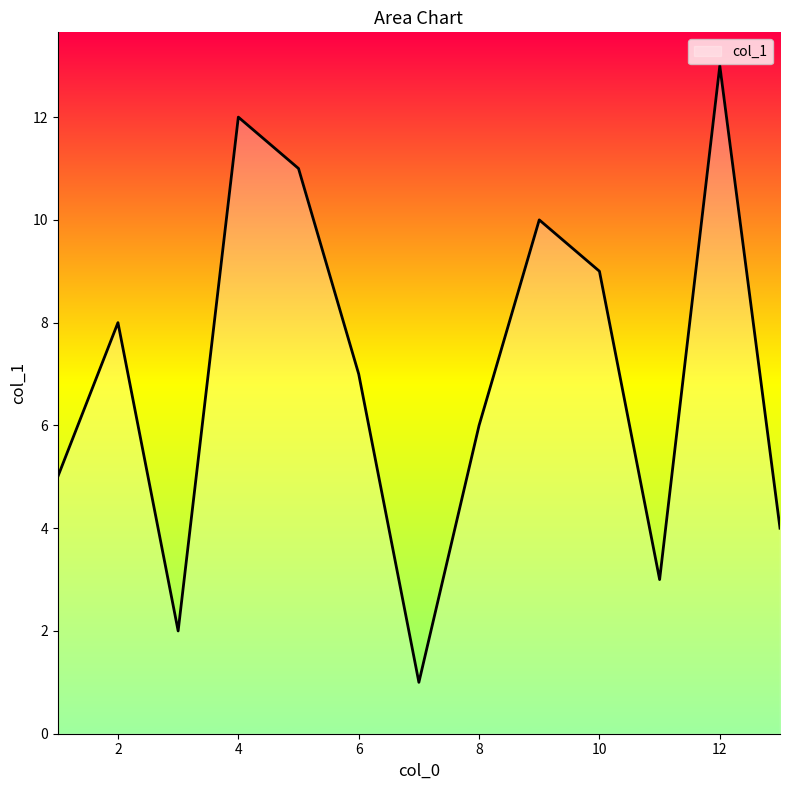

Count the number of data series in this chart.

1